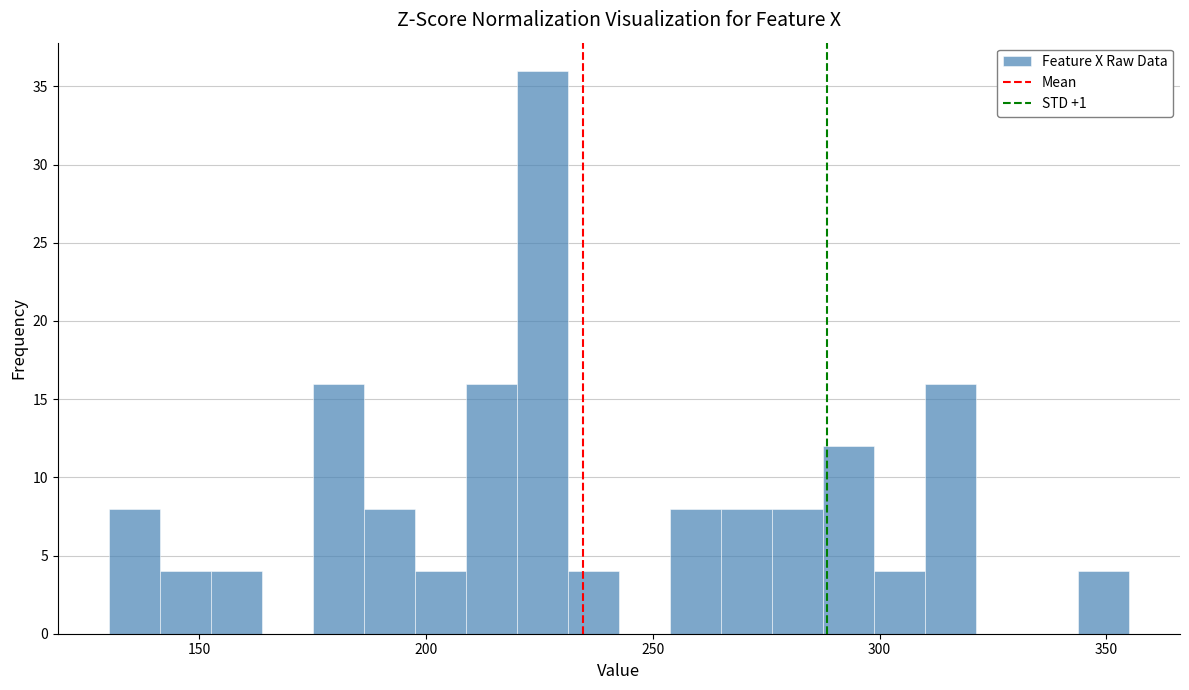

Around what value on the x-axis is the tallest bar? Give the approximate position of its centre, as read against the axis.

225